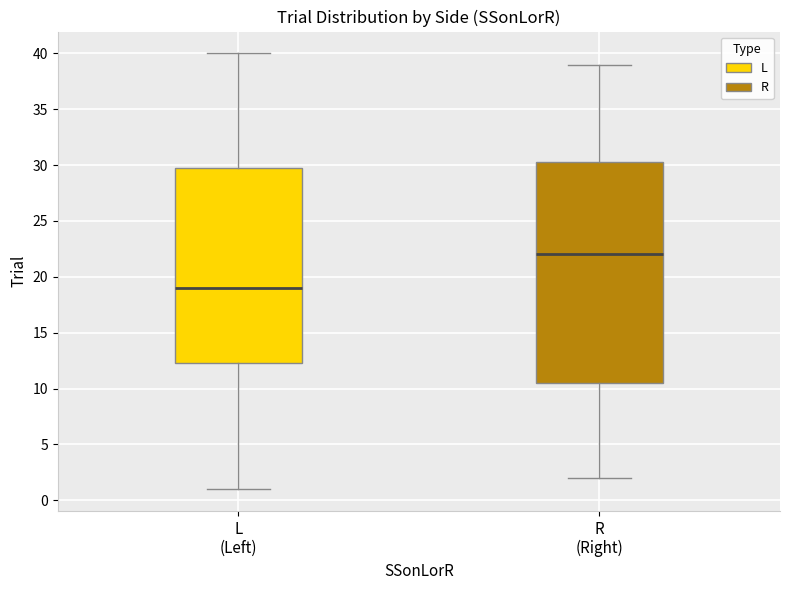

Reading left to right, transcribe this box plot: for each box, give where its median line is, the range the box spans, and where its two whiskers end, as read against the y-axis. The values are not printed on the chart, so give them approximately, as read against the axis.

L (Left): median 19.0, box 12.5 to 30.0, whiskers 1.0 to 40.0
R (Right): median 22.0, box 10.5 to 30.5, whiskers 2.0 to 39.0